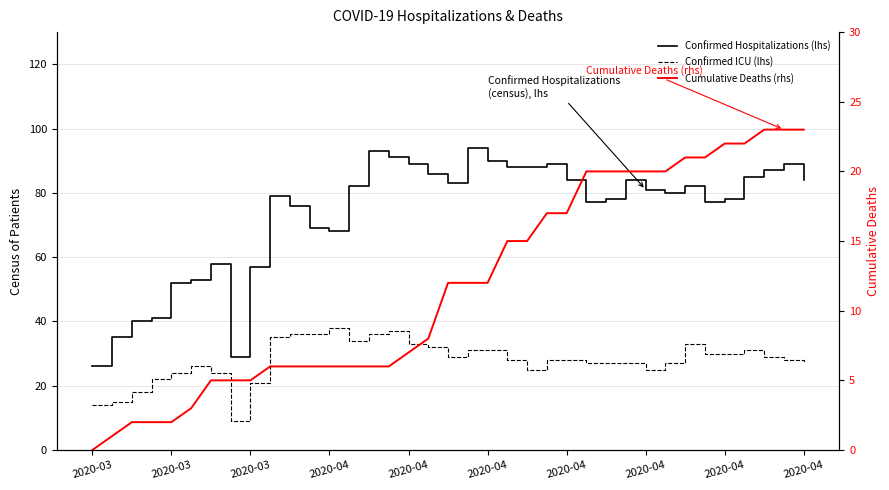

What are all the series names shown in the legend?

Confirmed Hospitalizations (lhs), Confirmed ICU (lhs), Cumulative Deaths (rhs)